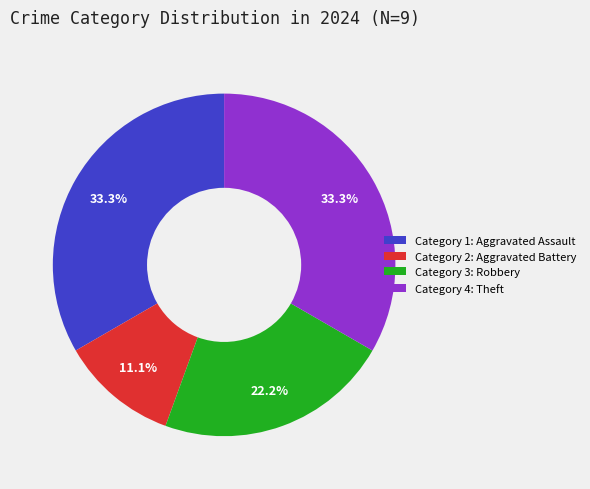

What portion of the pie excludes Category 2: Aggravated Battery?

88.9%